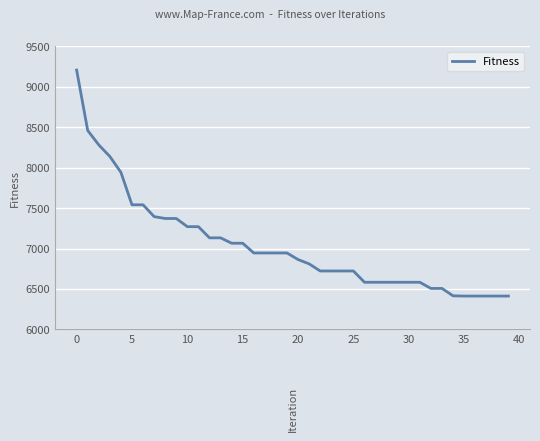

What is the difference between the maximum and minimum values?

2796.4